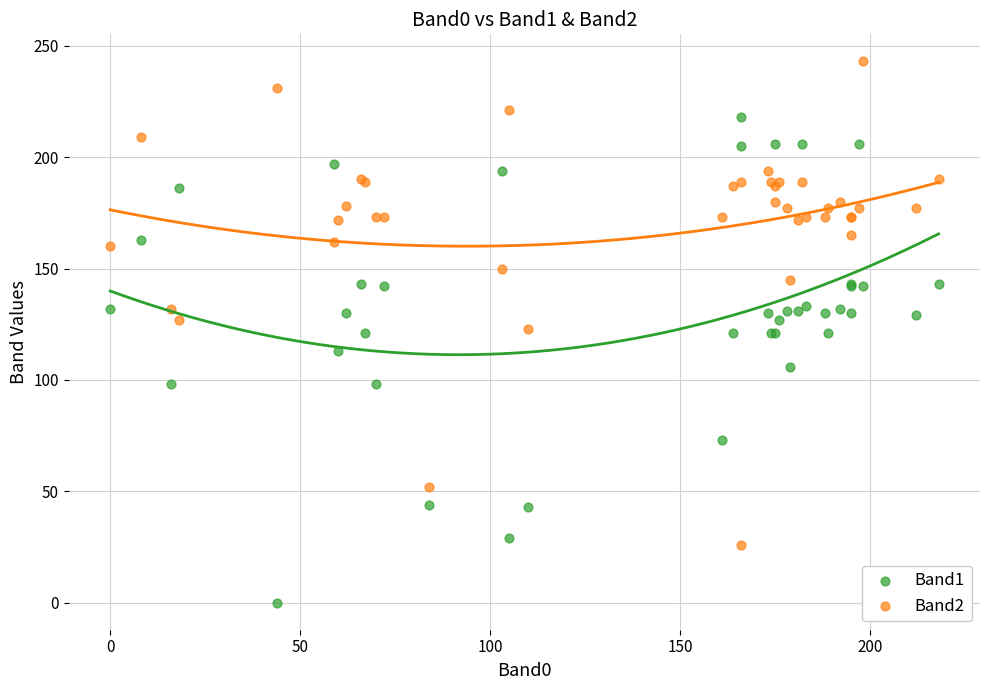

What is the X range (max minus min) for the scatter plot?

218